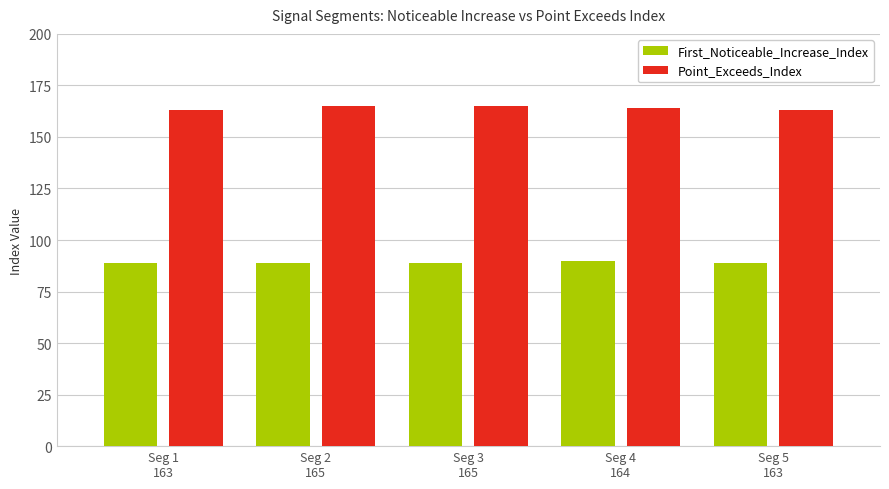

How many groups of bars are there?

5